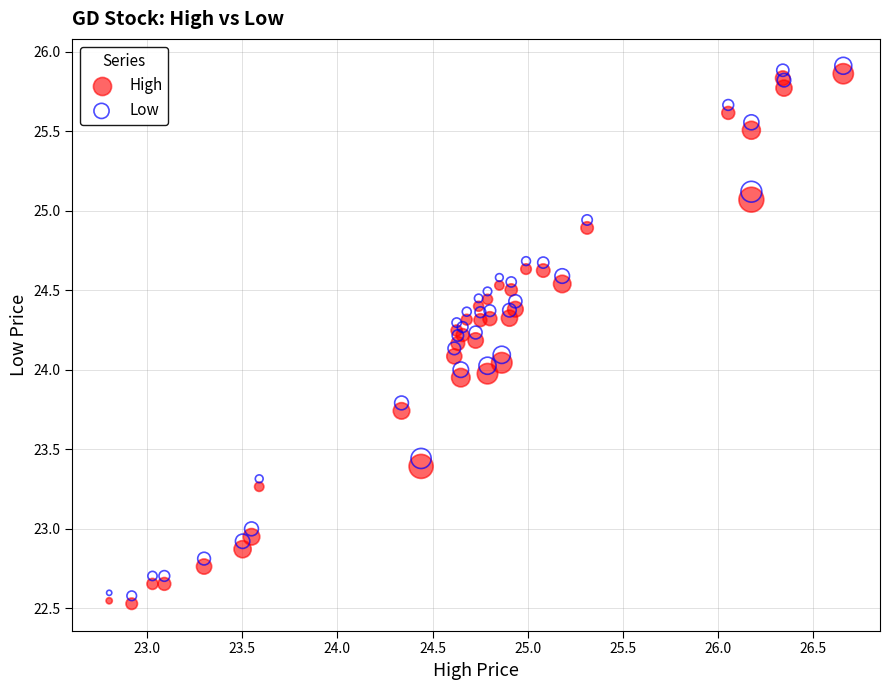

What is the X range (max minus min) for the scatter plot?

3.9